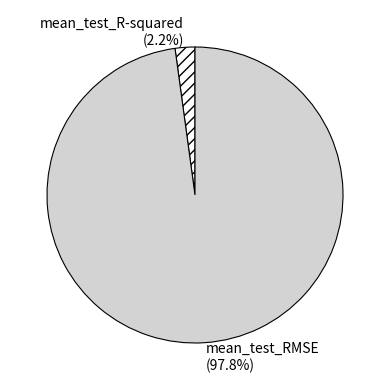

What percentage is the mean_test_RMSE slice, to the nearest percent?

98%